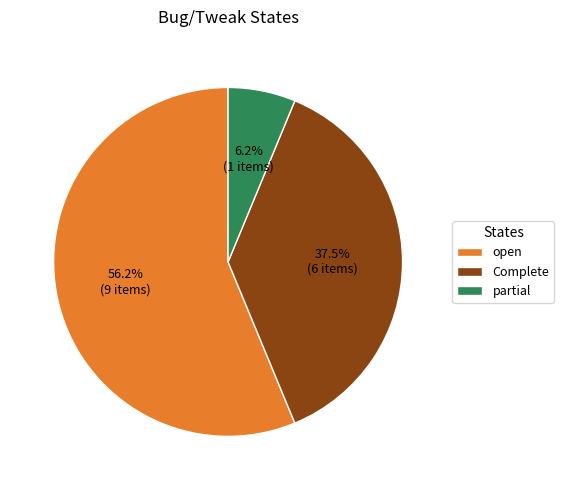

What is the ratio of the value at partial to the value at Complete?

0.2